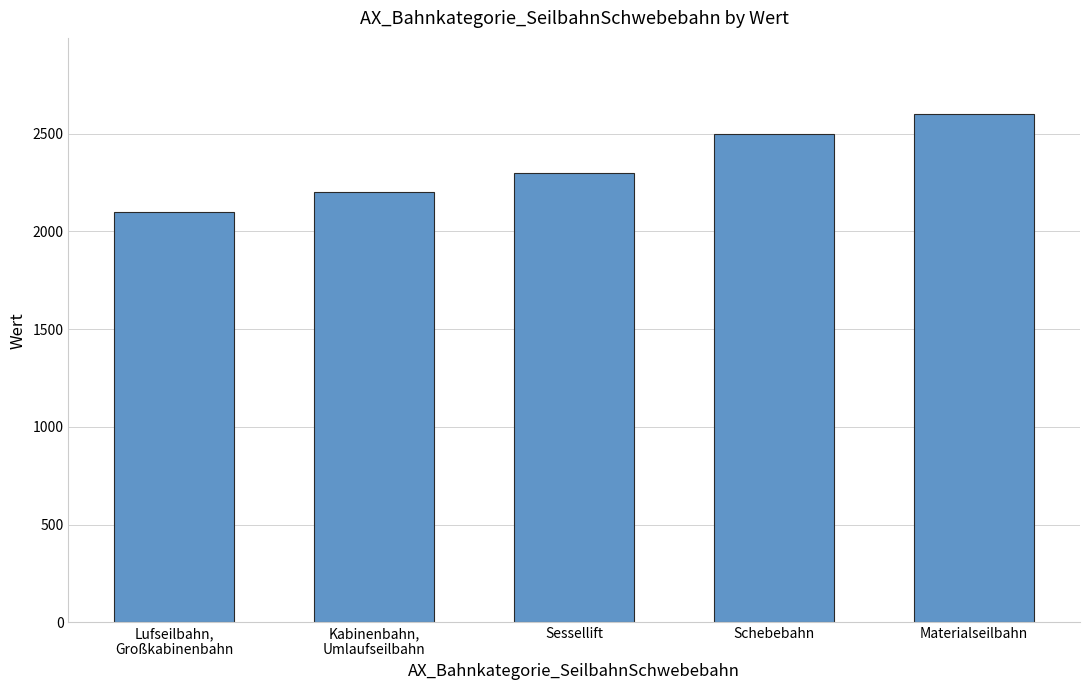

What is the change in value from Kabinenbahn,
Umlaufseilbahn to Materialseilbahn?

+400